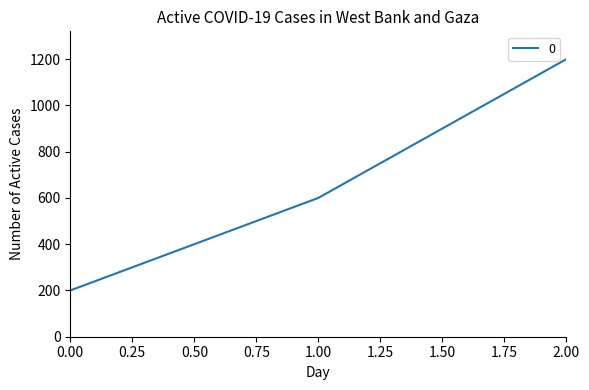

Reading left to right, list all the values displayed in this chart.

200	600	1200